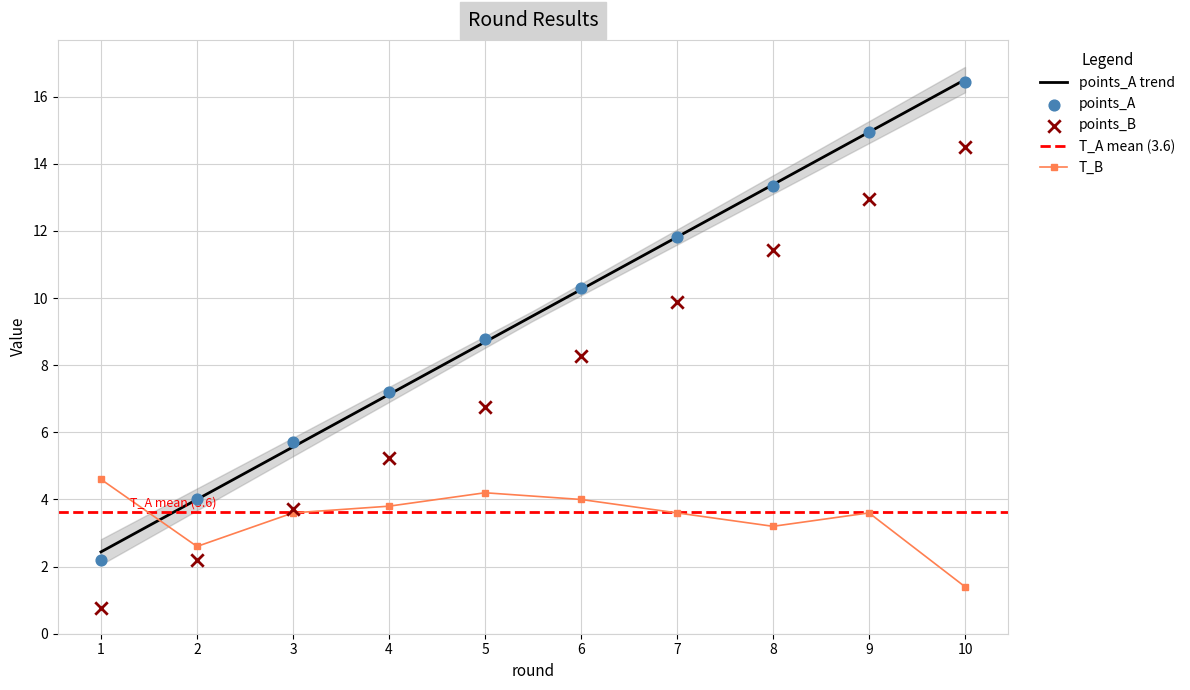

What is the total value across all series at 8?

28.0